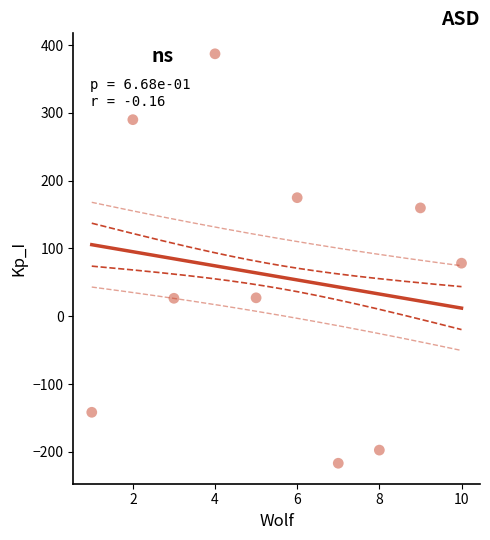

What Y value in the scatter plot is closest to 85?

78.3